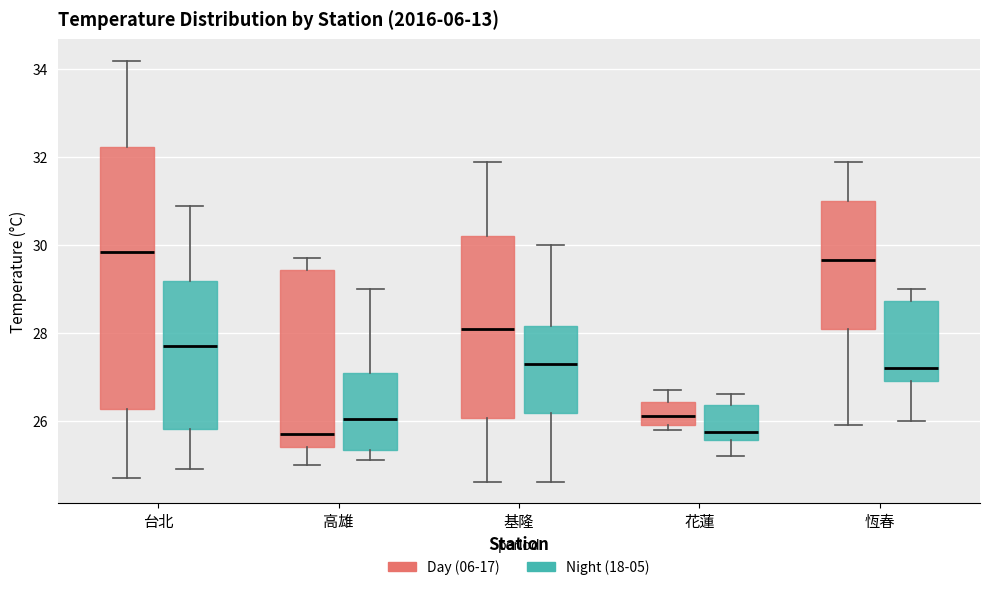

Reading left to right, transcribe this box plot: for each box, give where its median line is, the range the box spans, and where its two whiskers end, as read against the y-axis. The values are not printed on the chart, so give them approximately, as read against the axis.

台北 (Day (06-17)): median 29.8, box 26.2 to 32.2, whiskers 24.8 to 34.2
台北 (Night (18-05)): median 27.8, box 25.8 to 29.2, whiskers 25.0 to 31.0
高雄 (Day (06-17)): median 25.8, box 25.4 to 29.4, whiskers 25.0 to 29.8
高雄 (Night (18-05)): median 26.0, box 25.4 to 27.2, whiskers 25.2 to 29.0
基隆 (Day (06-17)): median 28.2, box 26.0 to 30.2, whiskers 24.6 to 32.0
基隆 (Night (18-05)): median 27.4, box 26.2 to 28.2, whiskers 24.6 to 30.0
花蓮 (Day (06-17)): median 26.2, box 26.0 to 26.4, whiskers 25.8 to 26.8
花蓮 (Night (18-05)): median 25.8, box 25.6 to 26.4, whiskers 25.2 to 26.6
恆春 (Day (06-17)): median 29.6, box 28.2 to 31.0, whiskers 26.0 to 32.0
恆春 (Night (18-05)): median 27.2, box 27.0 to 28.8, whiskers 26.0 to 29.0